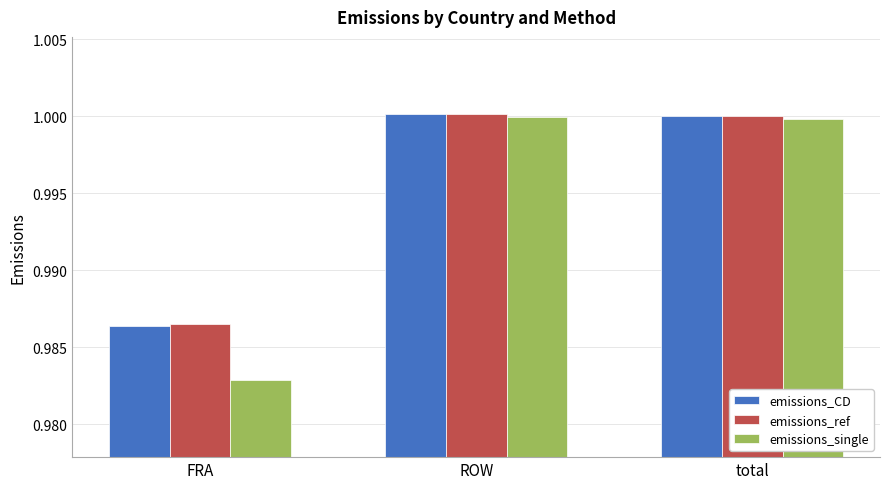

Which series has the widest spread of values?

emissions_single